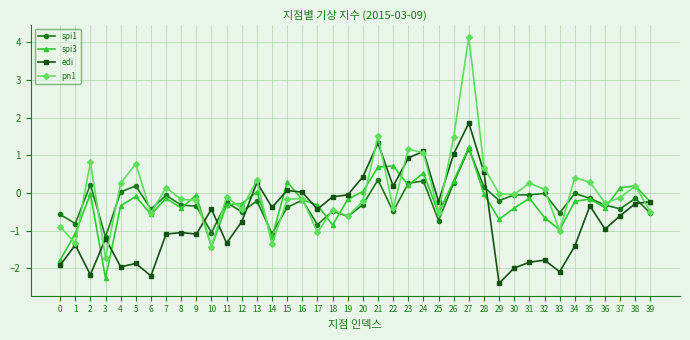

At how many categories does at least one series exceed 1?

5